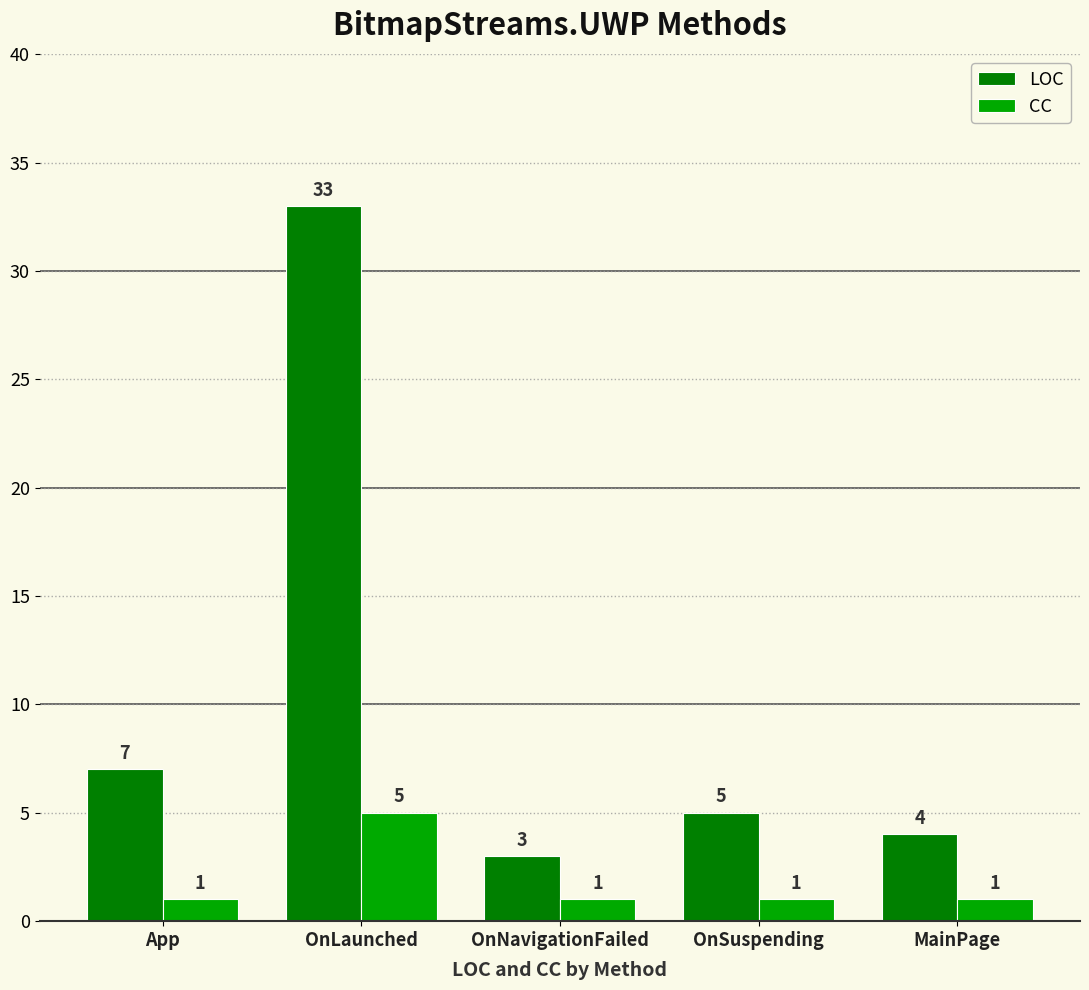

What are all the series names shown in the legend?

LOC, CC